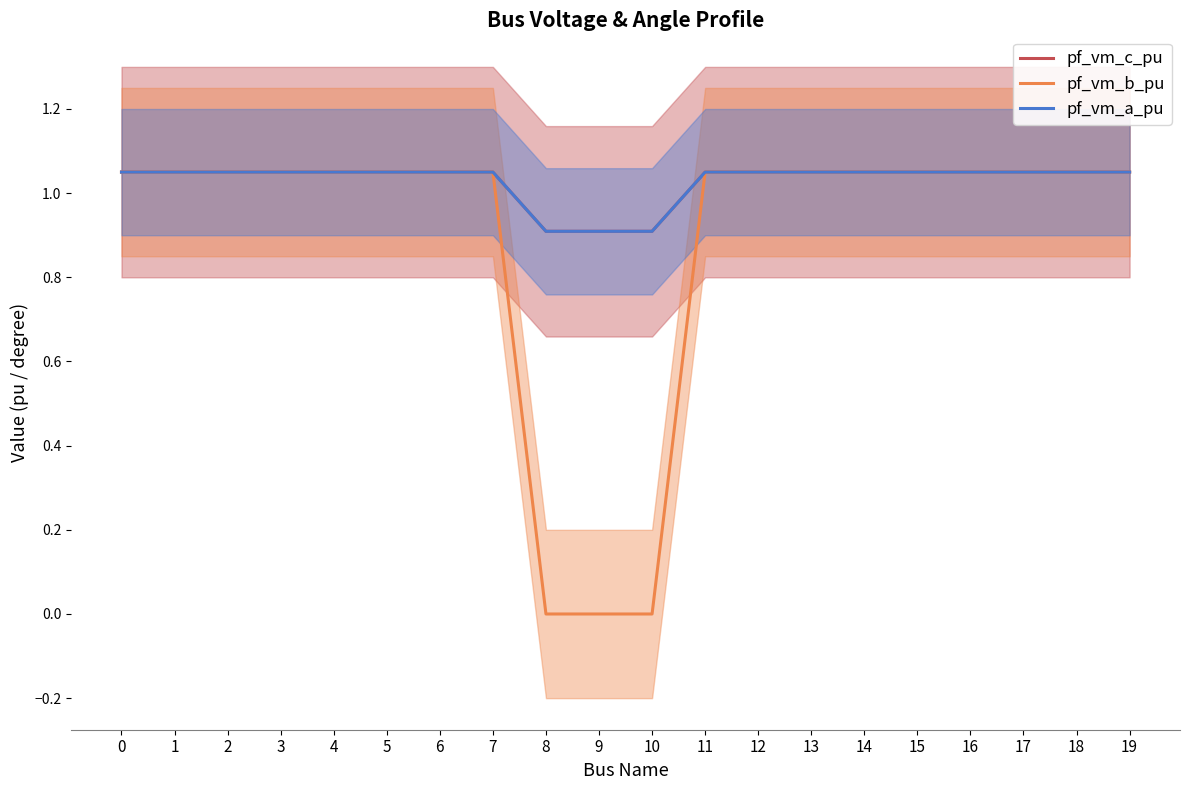

How many pf_vm_a_pu values are between 1 and 2?

17